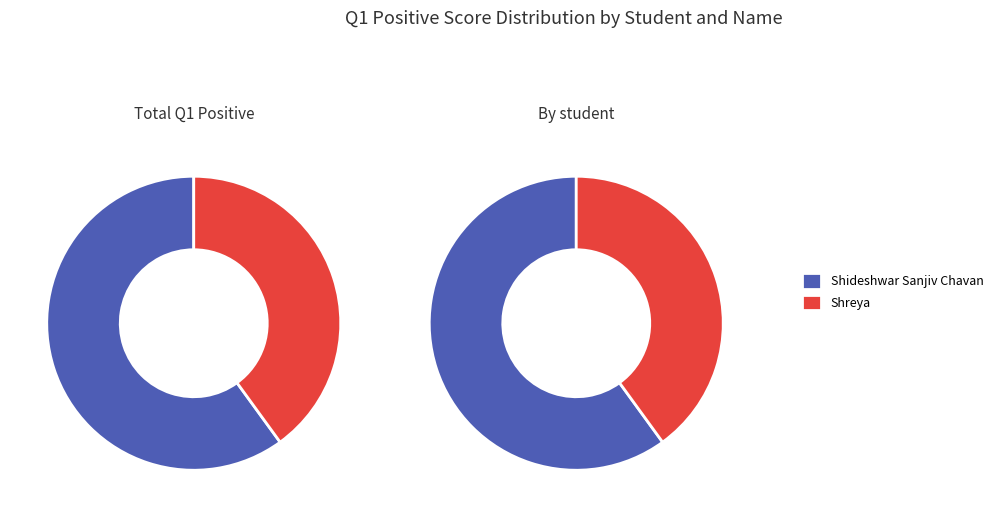

To the nearest percent, what is the difference between the largest and smallest slice percentages?

20%